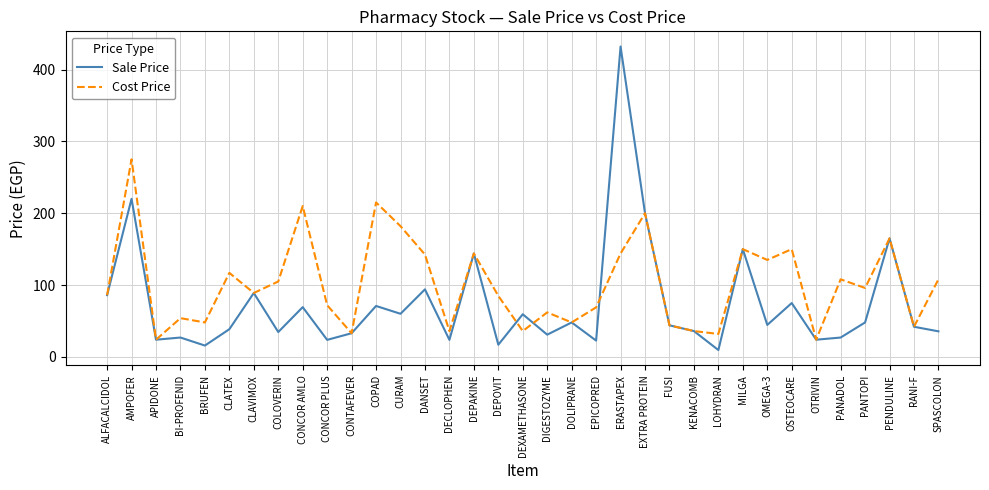

Rank the series by their maximum value, from highest to lowest.

Sale Price, Cost Price